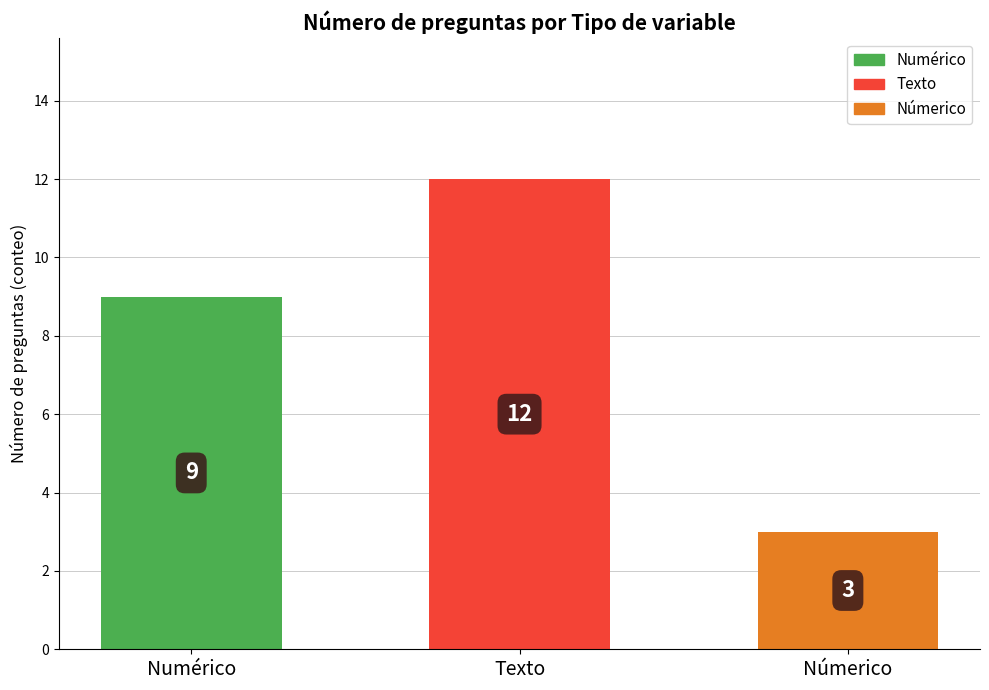

List the labels in order of value, largest first.

Texto, Numérico, Númerico